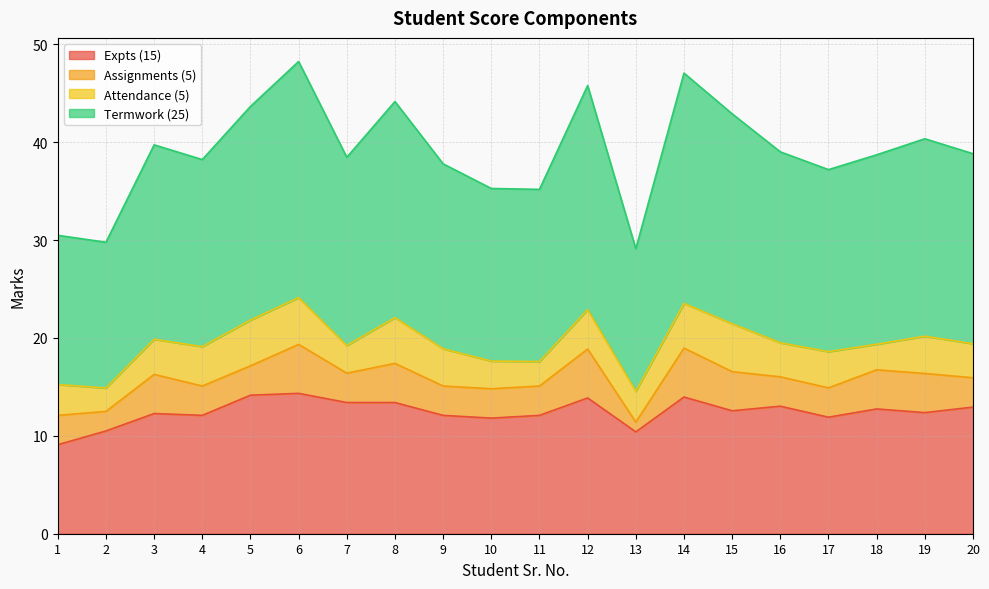

True or false: Expts (15) and Termwork (25) intersect in this chart.

False